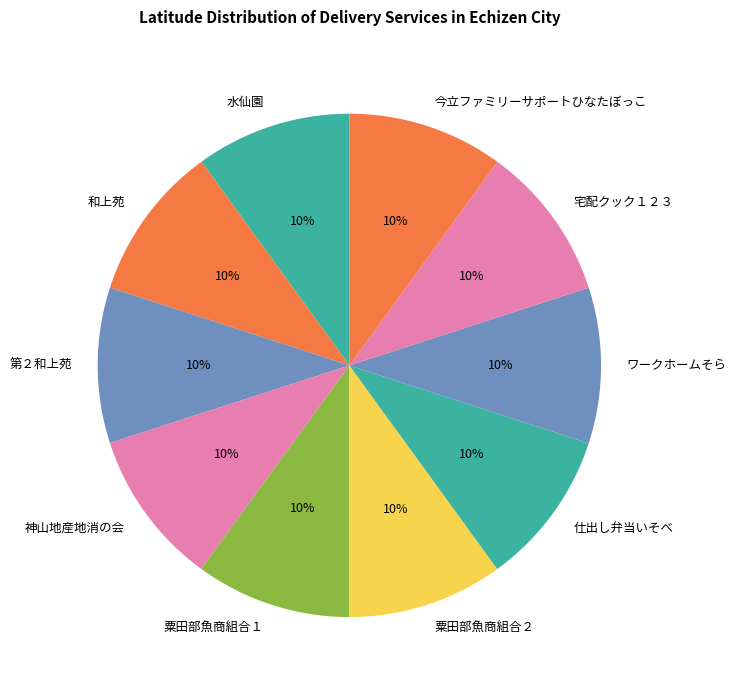

To the nearest percent, what is the combined percentage of 水仙園 and ワークホームそら?

20%